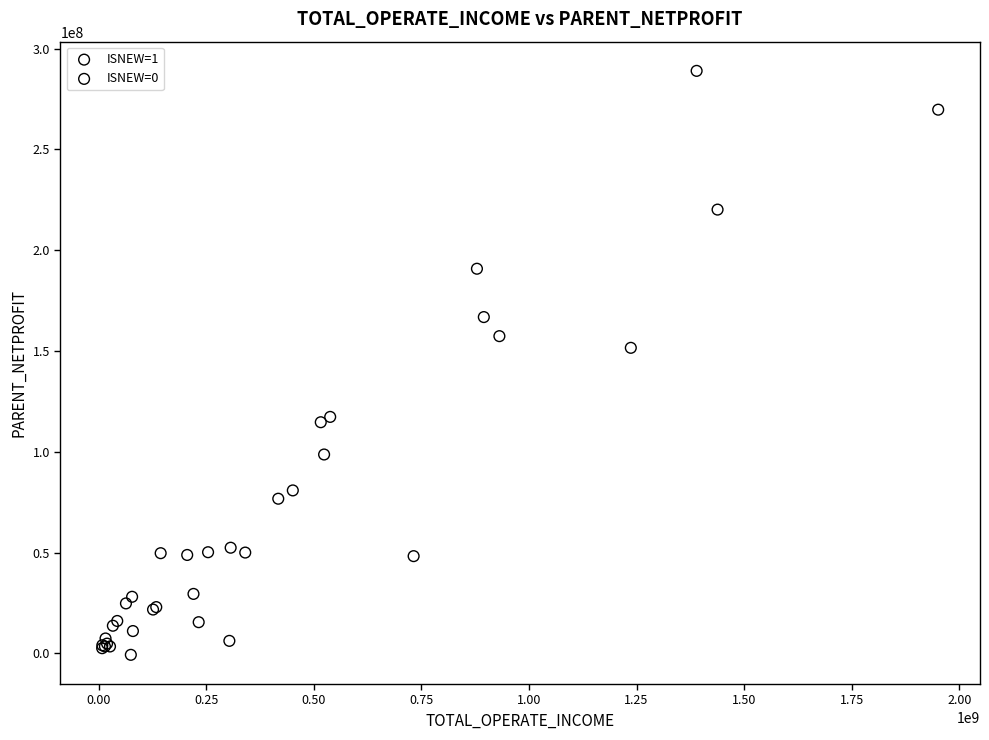

What are all the series names shown in the legend?

ISNEW=1, ISNEW=0